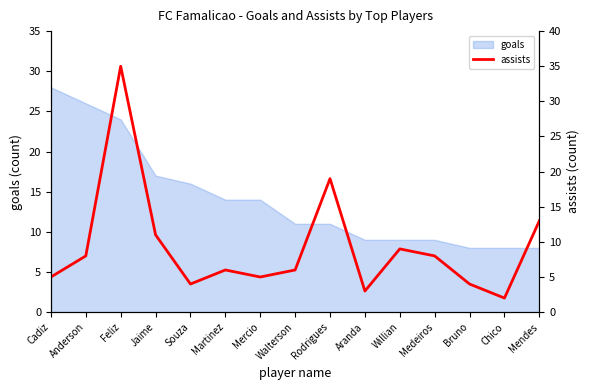

What is the highest value of the goals series?

28